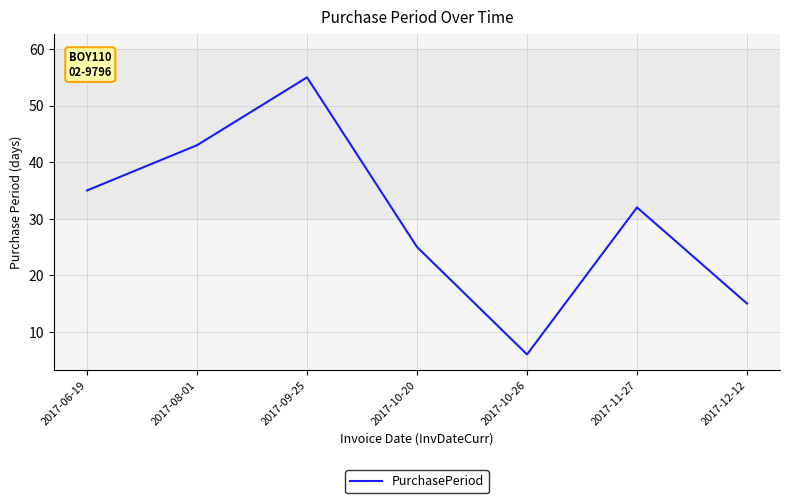

List the labels in order of value, smallest first.

2017-10-26, 2017-12-12, 2017-10-20, 2017-11-27, 2017-06-19, 2017-08-01, 2017-09-25